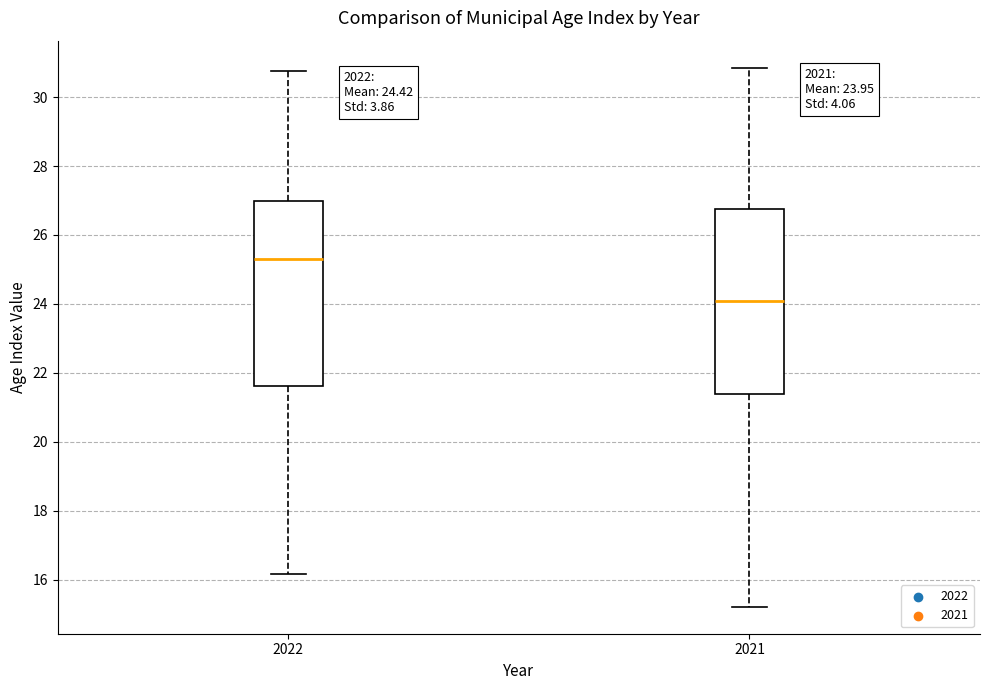

Which box's median line is the lowest?

2021